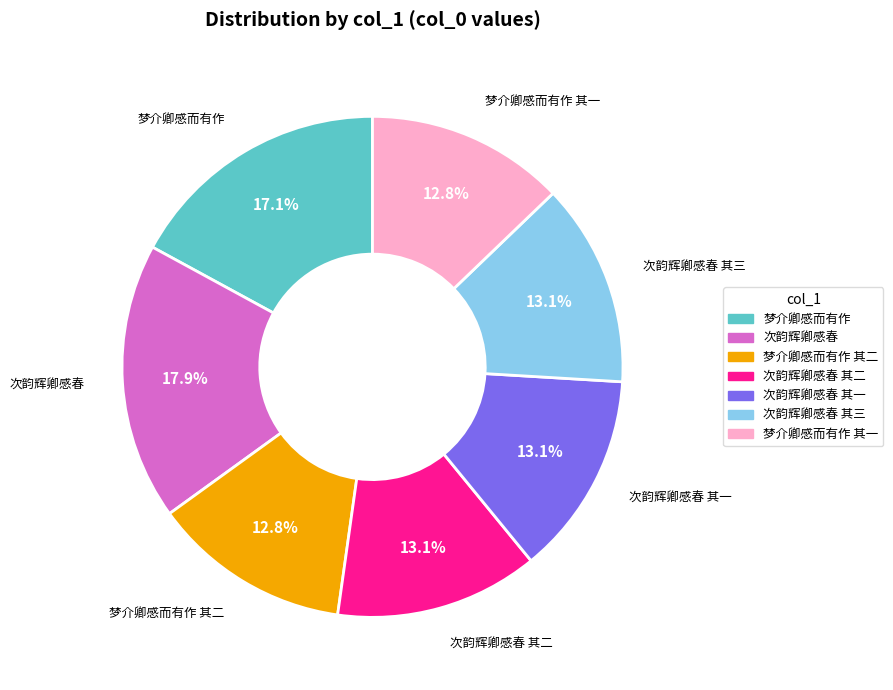

Is there any slice that represents more than half of the pie?

No